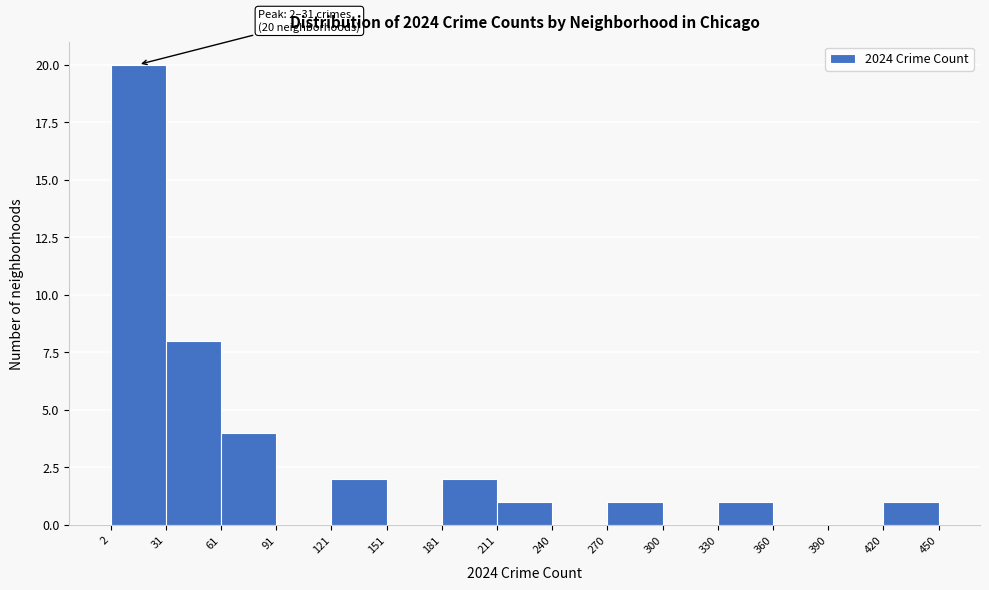

Over which range of the x-axis is the bar tallest?

2 to 31